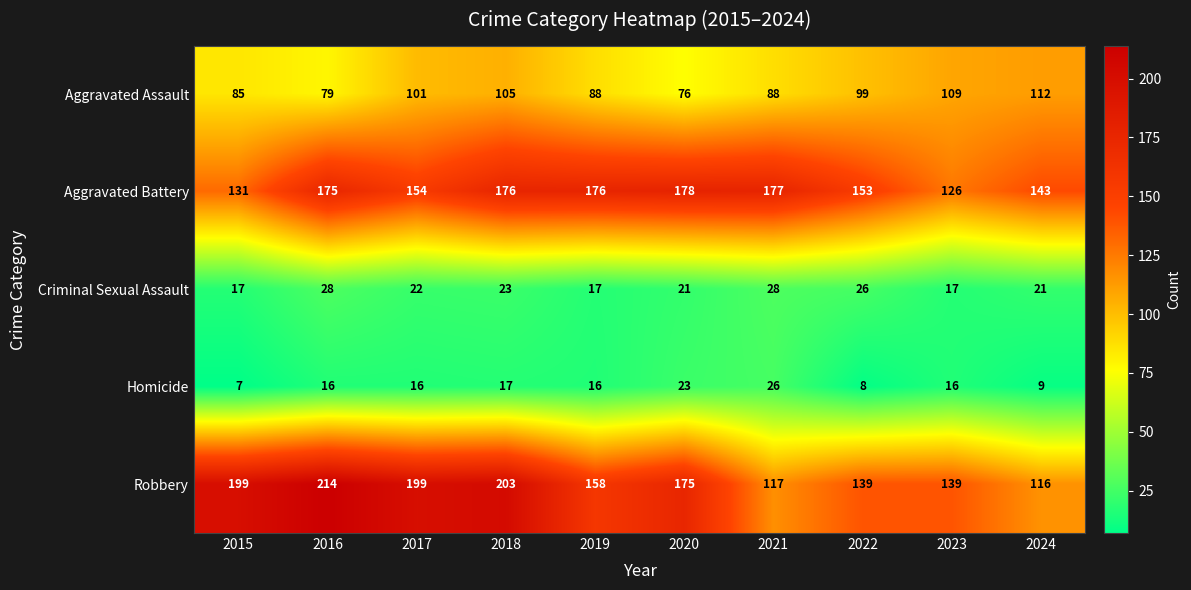

How many data points does each series have?

10